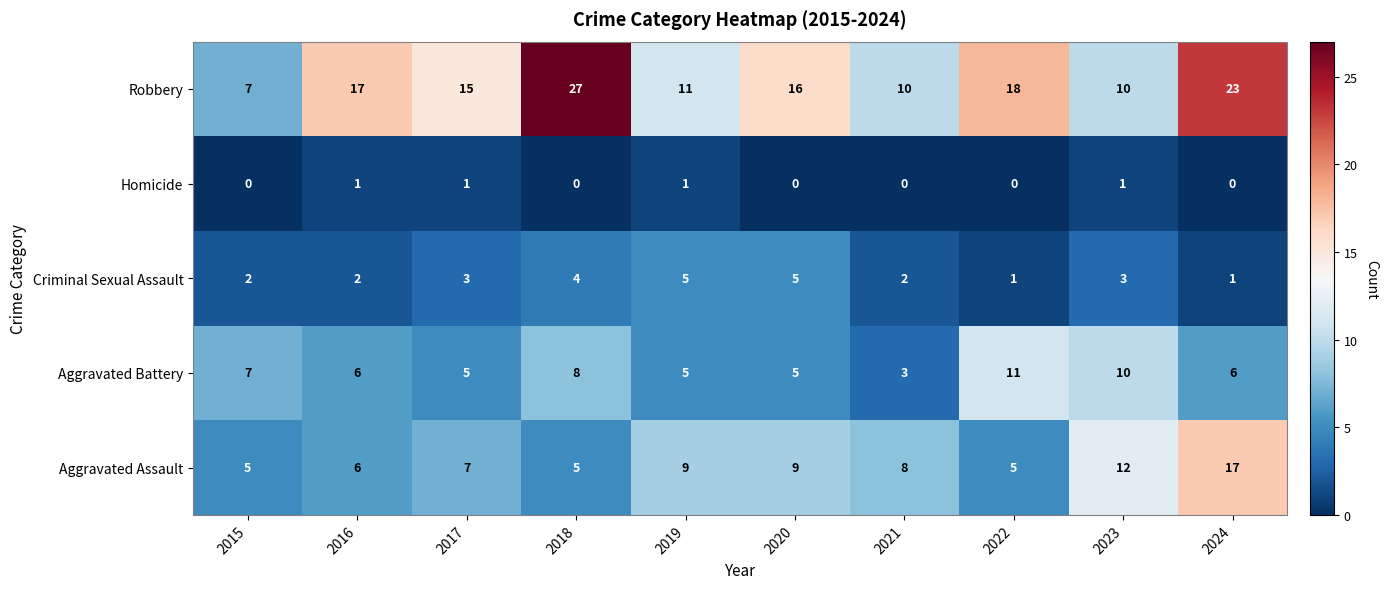

Is it true that Robbery equals 11 at 2019?

True